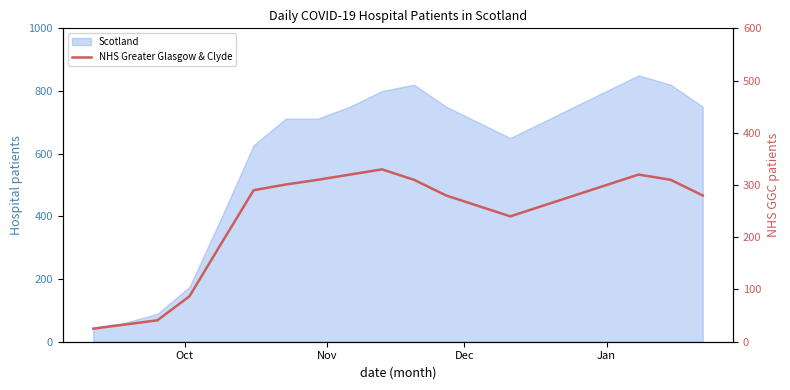

The value at Jan is 300. True or false?

True